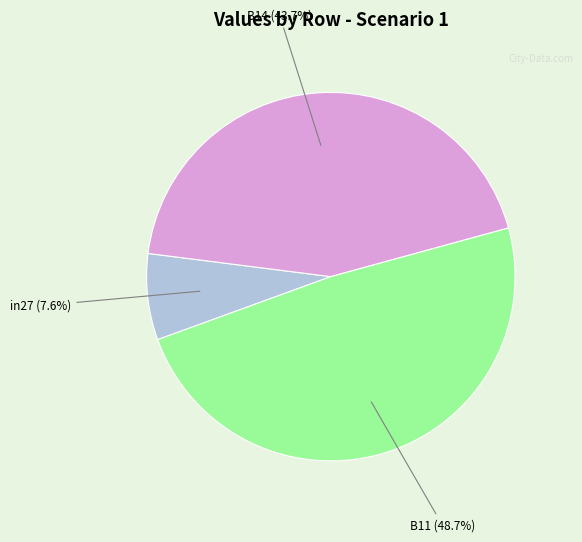

To the nearest percent, what portion does B11 represent?

49%